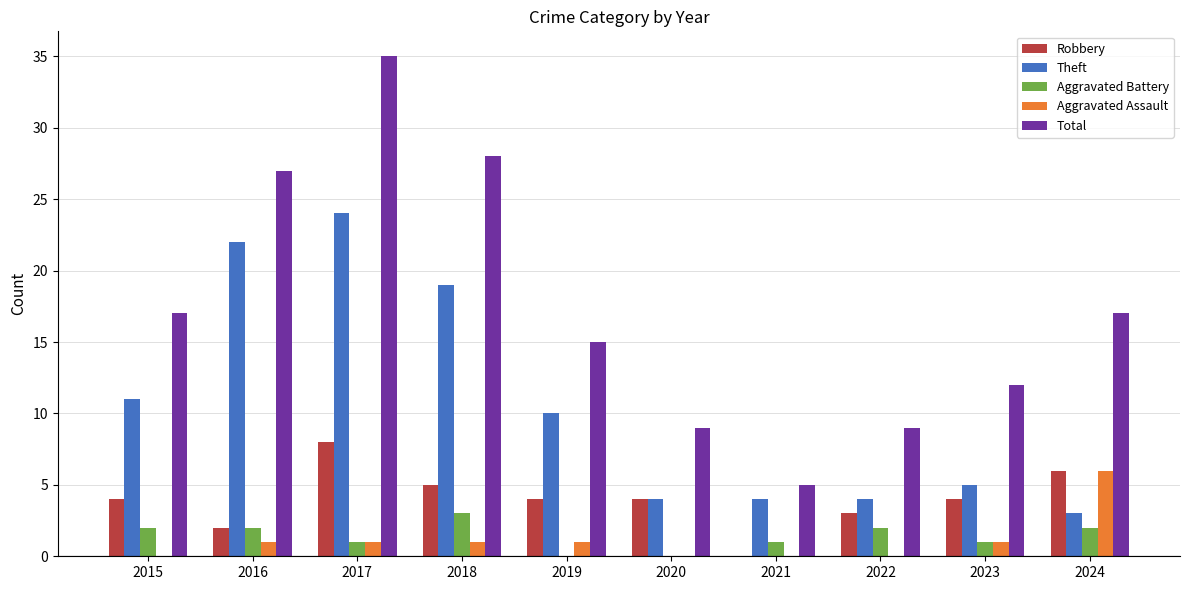

Between 2016 and 2021, which series saw the biggest shift?

Total